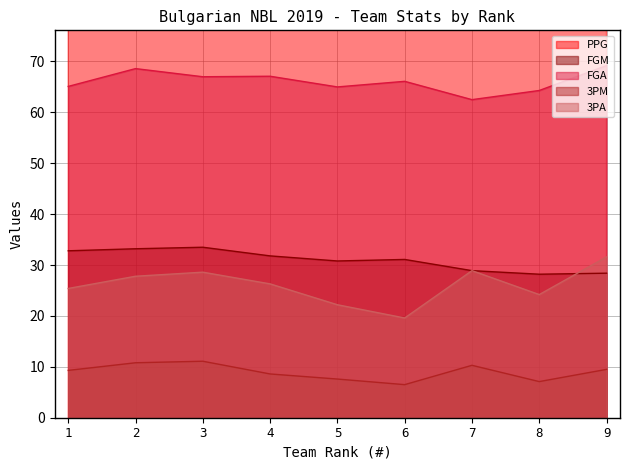

Which series has the largest total across all categories?

PPG